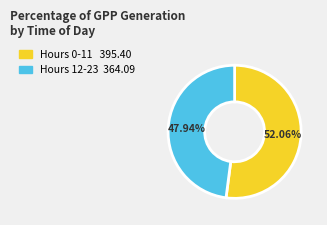

How many slices are in this pie chart?

2